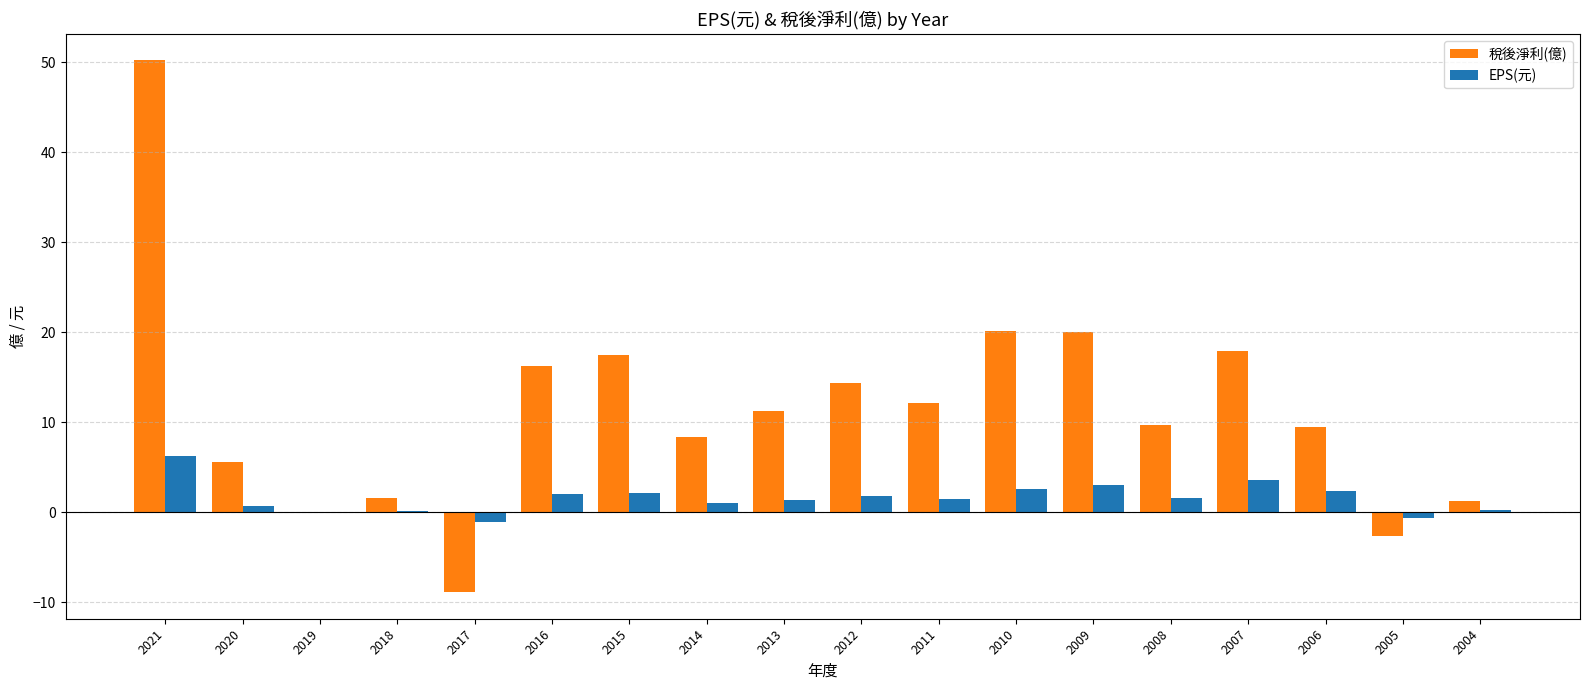

At which category does the chart reach its peak across all series?

2021